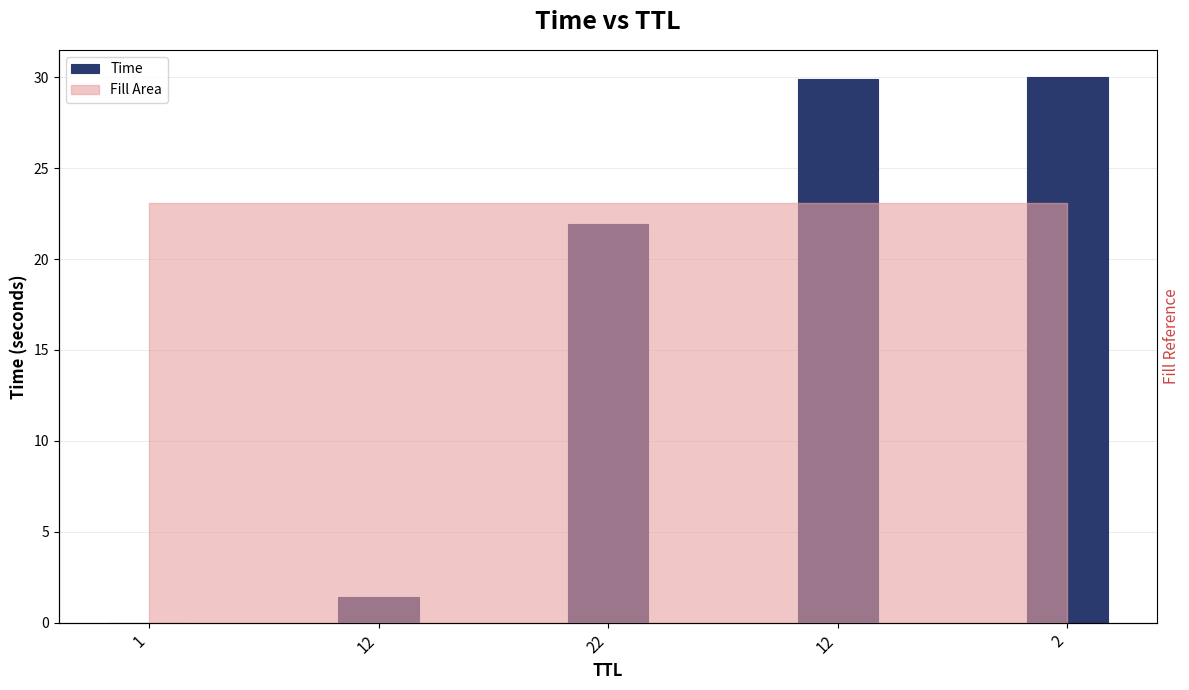

How many data points does each series have?

5